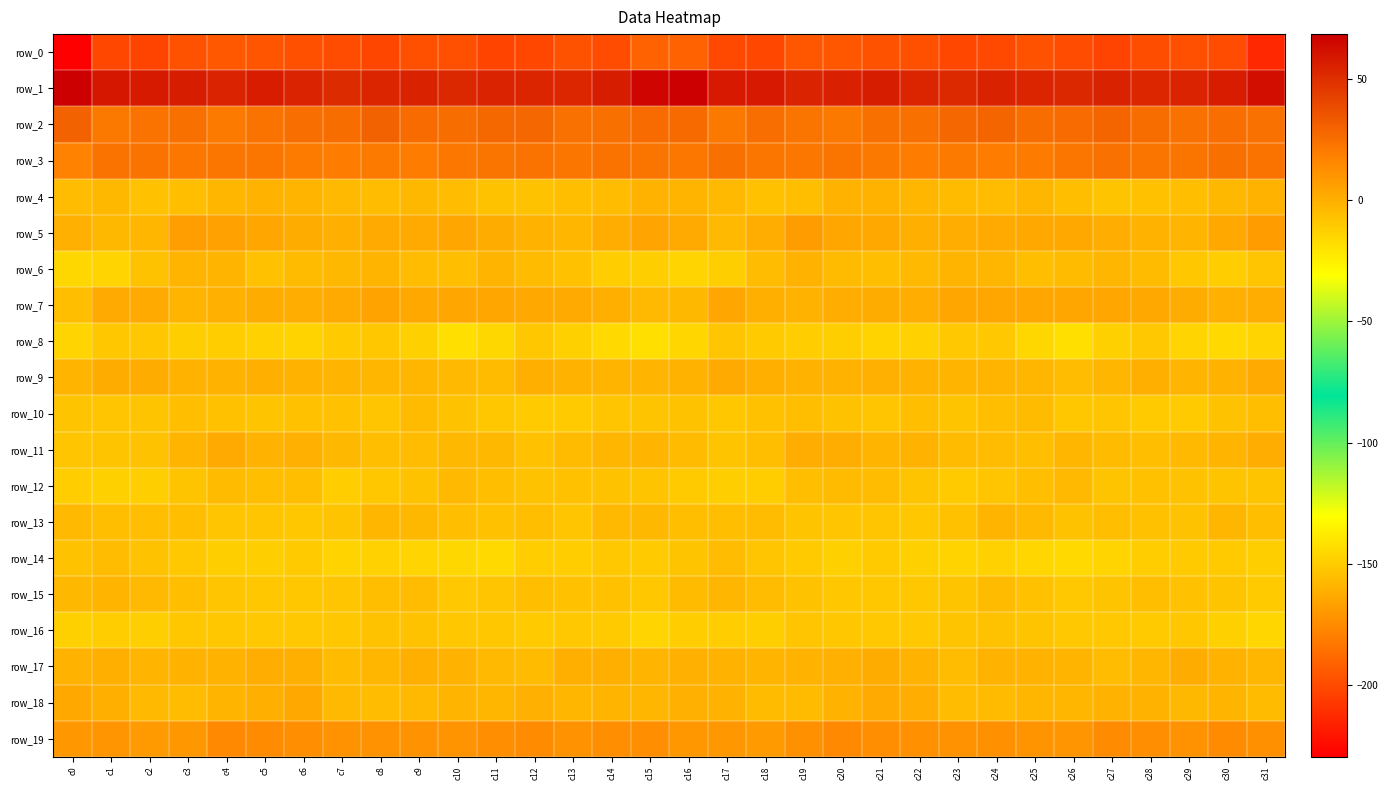

Reading left to right, transcribe all the data shown in this chart.

row_0: c0=-229.5	c1=-201.5	c2=-202.7	c3=-197.4	c4=-195.1	c5=-196.2	c6=-197.7	c7=-199.5	c8=-202.1	c9=-198.0	c10=-198.4	c11=-202.2	c12=-201.2	c13=-197.4	c14=-199.5	c15=-190.6	c16=-190.6	c17=-200.6	c18=-201.4	c19=-195.7	c20=-195.3	c21=-196.9	c22=-197.8	c23=-201.0	c24=-200.9	c25=-197.4	c26=-199.6	c27=-203.3	c28=-198.7	c29=-198.4	c30=-199.3	c31=-213.7
row_1: c0=68.4	c1=59.1	c2=57.8	c3=56.3	c4=54.0	c5=56.9	c6=54.5	c7=51.5	c8=53.7	c9=54.8	c10=52.7	c11=54.3	c12=53.6	c13=53.1	c14=56.4	c15=65.7	c16=68.5	c17=58.6	c18=58.1	c19=54.5	c20=55.4	c21=56.3	c22=53.4	c23=51.7	c24=55.0	c25=53.8	c26=52.7	c27=54.8	c28=53.0	c29=54.0	c30=57.3	c31=62.2
row_2: c0=29.7	c1=21.2	c2=23.1	c3=24.7	c4=20.4	c5=23.5	c6=25.0	c7=25.8	c8=29.6	c9=26.5	c10=25.7	c11=27.7	c12=27.8	c13=23.7	c14=24.7	c15=26.1	c16=26.9	c17=21.1	c18=24.9	c19=22.7	c20=21.2	c21=24.4	c22=24.7	c23=28.0	c24=28.7	c25=25.6	c26=26.1	c27=28.6	c28=25.9	c29=23.7	c30=24.9	c31=24.0
row_3: c0=17.7	c1=23.5	c2=23.3	c3=21.7	c4=22.4	c5=22.3	c6=20.0	c7=19.4	c8=20.3	c9=19.4	c10=21.6	c11=23.0	c12=23.4	c13=22.4	c14=23.6	c15=22.9	c16=21.7	c17=24.7	c18=22.4	c19=21.9	c20=23.0	c21=21.3	c22=19.1	c23=20.4	c24=19.3	c25=20.1	c26=22.0	c27=23.7	c28=22.6	c29=22.8	c30=24.4	c31=23.3
row_4: c0=-5.4	c1=-3.3	c2=-6.6	c3=-6.5	c4=-2.8	c5=-0.8	c6=-2.3	c7=-4.1	c8=-5.3	c9=-3.3	c10=-4.9	c11=-7.7	c12=-7.3	c13=-6.3	c14=-4.9	c15=-1.8	c16=-2.3	c17=-4.0	c18=-7.2	c19=-5.6	c20=-1.1	c21=-1.6	c22=-2.8	c23=-4.8	c24=-5.0	c25=-3.0	c26=-6.4	c27=-7.9	c28=-6.8	c29=-6.1	c30=-3.3	c31=-0.9
row_5: c0=-0.3	c1=-3.2	c2=-3.1	c3=6.4	c4=5.2	c5=3.1	c6=1.0	c7=-0.1	c8=1.6	c9=2.1	c10=3.3	c11=1.2	c12=-1.3	c13=-2.7	c14=0.6	c15=4.3	c16=1.9	c17=-4.2	c18=0.6	c19=7.1	c20=3.8	c21=2.7	c22=0.1	c23=0.5	c24=2.0	c25=2.7	c26=2.6	c27=0.5	c28=-1.8	c29=-1.9	c30=2.3	c31=7.1
row_6: c0=-15.7	c1=-14.4	c2=-7.7	c3=-2.4	c4=-2.3	c5=-6.7	c6=-4.7	c7=-3.2	c8=-2.1	c9=-5.1	c10=-5.5	c11=-2.4	c12=-4.5	c13=-7.1	c14=-11.5	c15=-12.2	c16=-14.2	c17=-12.2	c18=-5.2	c19=-1.5	c20=-4.3	c21=-6.4	c22=-3.8	c23=-2.3	c24=-3.1	c25=-5.8	c26=-4.5	c27=-2.7	c28=-4.7	c29=-9.4	c30=-11.4	c31=-8.6
row_7: c0=-6.1	c1=1.6	c2=2.1	c3=-2.0	c4=-0.3	c5=1.3	c6=0.6	c7=1.9	c8=4.6	c9=2.6	c10=3.0	c11=3.5	c12=2.5	c13=1.8	c14=0.2	c15=-4.2	c16=-3.5	c17=3.0	c18=0.2	c19=-1.6	c20=0.4	c21=1.1	c22=0.5	c23=3.8	c24=3.6	c25=2.8	c26=3.2	c27=3.1	c28=2.6	c29=1.1	c30=-0.5	c31=0.8
row_8: c0=-14.7	c1=-9.3	c2=-9.0	c3=-12.1	c4=-11.3	c5=-13.2	c6=-14.0	c7=-10.8	c8=-9.3	c9=-12.6	c10=-18.6	c11=-15.5	c12=-9.4	c13=-12.6	c14=-15.9	c15=-18.6	c16=-15.1	c17=-8.6	c18=-10.6	c19=-11.6	c20=-12.0	c21=-14.0	c22=-13.3	c23=-9.6	c24=-9.6	c25=-15.7	c26=-18.4	c27=-12.9	c28=-9.8	c29=-14.3	c30=-16.1	c31=-14.5
row_9: c0=-2.5	c1=1.0	c2=1.4	c3=-1.1	c4=-1.7	c5=-0.2	c6=-1.4	c7=-2.1	c8=-2.6	c9=-2.6	c10=-4.2	c11=-4.6	c12=0.3	c13=-1.3	c14=-2.0	c15=-2.2	c16=-1.1	c17=1.8	c18=0.2	c19=-1.5	c20=-1.2	c21=-0.7	c22=-1.8	c23=-2.2	c24=-2.3	c25=-3.0	c26=-5.1	c27=-2.8	c28=0.1	c29=-2.0	c30=-1.2	c31=1.7
row_10: c0=-8.0	c1=-8.4	c2=-8.2	c3=-6.0	c4=-6.8	c5=-8.3	c6=-7.1	c7=-7.1	c8=-8.5	c9=-4.4	c10=-7.3	c11=-9.2	c12=-10.2	c13=-10.9	c14=-8.5	c15=-7.9	c16=-7.6	c17=-8.9	c18=-7.1	c19=-6.0	c20=-7.4	c21=-8.6	c22=-6.4	c23=-8.1	c24=-6.6	c25=-4.7	c26=-9.3	c27=-8.6	c28=-10.9	c29=-10.2	c30=-7.6	c31=-5.8
row_11: c0=-8.6	c1=-8.0	c2=-7.3	c3=-2.1	c4=2.0	c5=-1.8	c6=-0.6	c7=-3.1	c8=-5.6	c9=-5.3	c10=-3.6	c11=-3.3	c12=-7.1	c13=-4.8	c14=-2.9	c15=-2.2	c16=-4.4	c17=-7.8	c18=-6.5	c19=0.8	c20=1.0	c21=-2.0	c22=-0.9	c23=-4.6	c24=-5.1	c25=-5.5	c26=-2.9	c27=-4.8	c28=-6.3	c29=-3.9	c30=-2.5	c31=0.6
row_12: c0=-11.6	c1=-12.7	c2=-12.2	c3=-8.2	c4=-4.6	c5=-5.5	c6=-5.9	c7=-11.3	c8=-8.9	c9=-7.6	c10=-3.9	c11=-6.5	c12=-7.6	c13=-7.2	c14=-7.7	c15=-7.8	c16=-10.7	c17=-12.4	c18=-11.6	c19=-6.0	c20=-4.7	c21=-5.3	c22=-8.0	c23=-11.2	c24=-8.5	c25=-6.0	c26=-4.1	c27=-8.0	c28=-6.8	c29=-7.6	c30=-7.8	c31=-8.2
row_13: c0=-4.2	c1=-5.6	c2=-5.8	c3=-6.3	c4=-8.6	c5=-8.5	c6=-9.2	c7=-8.1	c8=-3.0	c9=-3.3	c10=-6.3	c11=-7.2	c12=-5.5	c13=-8.7	c14=-3.7	c15=-3.7	c16=-5.6	c17=-5.8	c18=-5.2	c19=-7.8	c20=-8.7	c21=-8.7	c22=-9.2	c23=-6.7	c24=-2.3	c25=-4.2	c26=-7.3	c27=-6.0	c28=-7.0	c29=-7.7	c30=-2.7	c31=-6.2
row_14: c0=-7.3	c1=-5.0	c2=-7.3	c3=-9.6	c4=-12.0	c5=-11.9	c6=-10.9	c7=-13.8	c8=-13.2	c9=-14.6	c10=-15.8	c11=-16.3	c12=-11.7	c13=-11.5	c14=-9.6	c15=-10.7	c16=-8.1	c17=-5.3	c18=-8.4	c19=-10.6	c20=-12.8	c21=-10.7	c22=-12.5	c23=-13.7	c24=-13.4	c25=-15.2	c26=-16.5	c27=-14.4	c28=-11.7	c29=-10.5	c30=-10.2	c31=-12.1
row_15: c0=-3.2	c1=-2.5	c2=-3.9	c3=-6.5	c4=-8.7	c5=-9.2	c6=-9.4	c7=-8.8	c8=-5.9	c9=-5.3	c10=-9.5	c11=-8.9	c12=-5.8	c13=-7.0	c14=-6.7	c15=-8.9	c16=-4.6	c17=-2.8	c18=-4.8	c19=-7.3	c20=-9.4	c21=-9.1	c22=-9.4	c23=-8.2	c24=-4.6	c25=-6.9	c26=-10.0	c27=-7.8	c28=-5.8	c29=-6.7	c30=-8.2	c31=-11.0
row_16: c0=-12.6	c1=-11.3	c2=-12.4	c3=-9.4	c4=-8.9	c5=-9.6	c6=-10.0	c7=-9.1	c8=-7.4	c9=-7.5	c10=-9.2	c11=-9.5	c12=-10.9	c13=-9.9	c14=-10.5	c15=-14.5	c16=-11.7	c17=-11.6	c18=-11.9	c19=-8.7	c20=-9.1	c21=-9.8	c22=-10.0	c23=-8.2	c24=-7.4	c25=-7.8	c26=-9.6	c27=-10.1	c28=-10.5	c29=-9.4	c30=-12.9	c31=-15.0
row_17: c0=-1.7	c1=-0.1	c2=-2.2	c3=-1.2	c4=-0.9	c5=0.8	c6=0.1	c7=-4.6	c8=-2.9	c9=-0.1	c10=-1.4	c11=-3.8	c12=-4.8	c13=0.2	c14=0.1	c15=-2.0	c16=-0.3	c17=-1.0	c18=-2.3	c19=-1.2	c20=-0.2	c21=1.2	c22=-1.7	c23=-4.9	c24=-1.0	c25=-0.8	c26=-2.1	c27=-4.9	c28=-2.8	c29=1.1	c30=-1.3	c31=-2.5
row_18: c0=2.7	c1=0.4	c2=-3.8	c3=-5.0	c4=-2.3	c5=0.0	c6=2.6	c7=-4.0	c8=-5.1	c9=-3.8	c10=-2.1	c11=-2.6	c12=-0.2	c13=-3.0	c14=-2.2	c15=-2.8	c16=-0.6	c17=-1.8	c18=-4.5	c19=-4.3	c20=-1.6	c21=1.6	c22=0.5	c23=-5.3	c24=-4.6	c25=-2.9	c26=-2.7	c27=-1.3	c28=-0.9	c29=-3.3	c30=-2.3	c31=-4.8
row_19: c0=9.4	c1=10.2	c2=7.9	c3=9.1	c4=14.5	c5=13.4	c6=12.6	c7=11.1	c8=11.2	c9=11.2	c10=10.4	c11=12.1	c12=13.4	c13=11.4	c14=13.0	c15=12.6	c16=9.0	c17=9.4	c18=7.4	c19=11.5	c20=14.4	c21=12.8	c22=12.0	c23=11.1	c24=11.7	c25=10.7	c26=10.3	c27=13.5	c28=12.4	c29=11.4	c30=13.8	c31=12.0